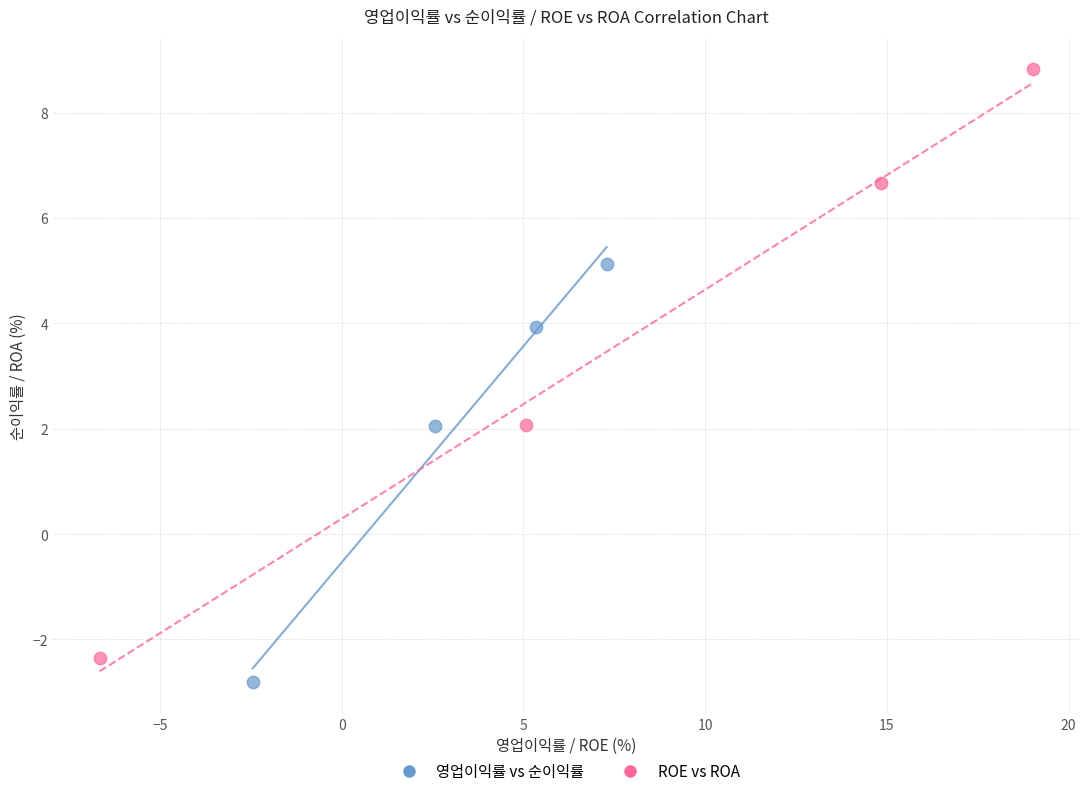

Which series has the widest spread of Y values?

ROE vs ROA